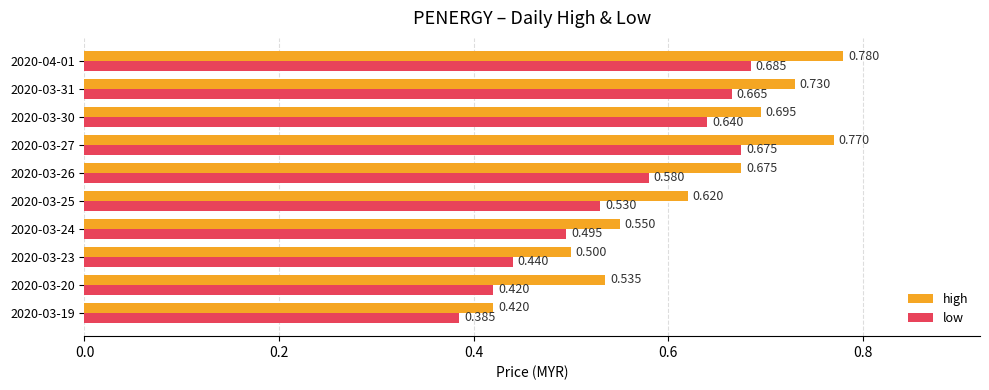

Is the value of high at 2020-03-25 greater than the value of low at 2020-04-01?

No